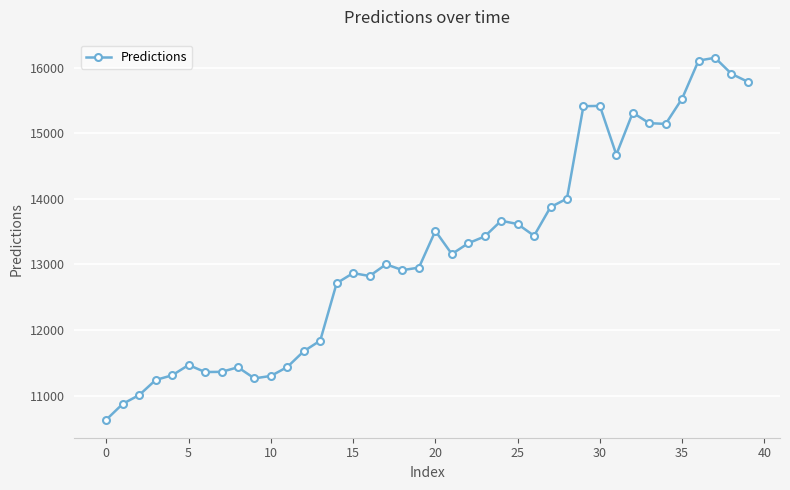

What is the value of the 4th point from the left?

11237.6